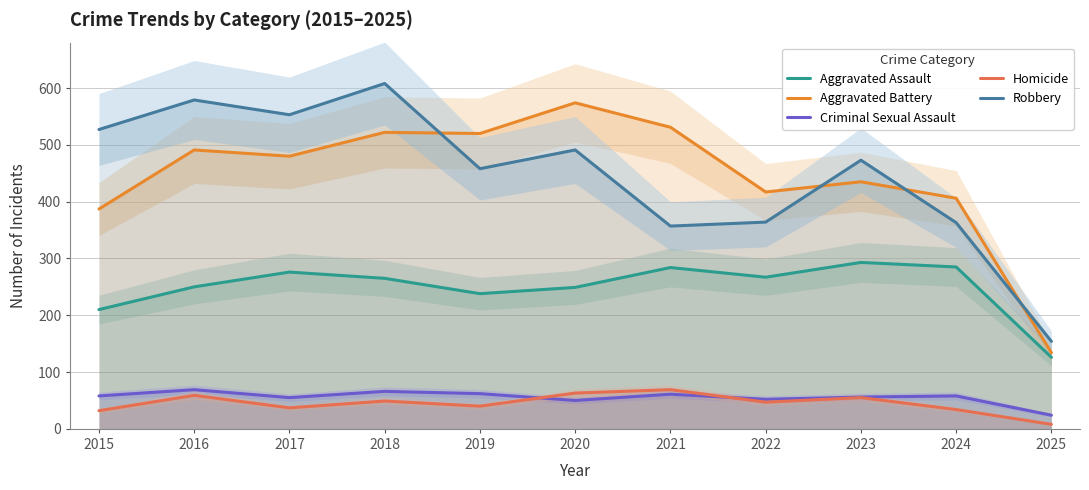

Which series has the widest spread of values?

Robbery